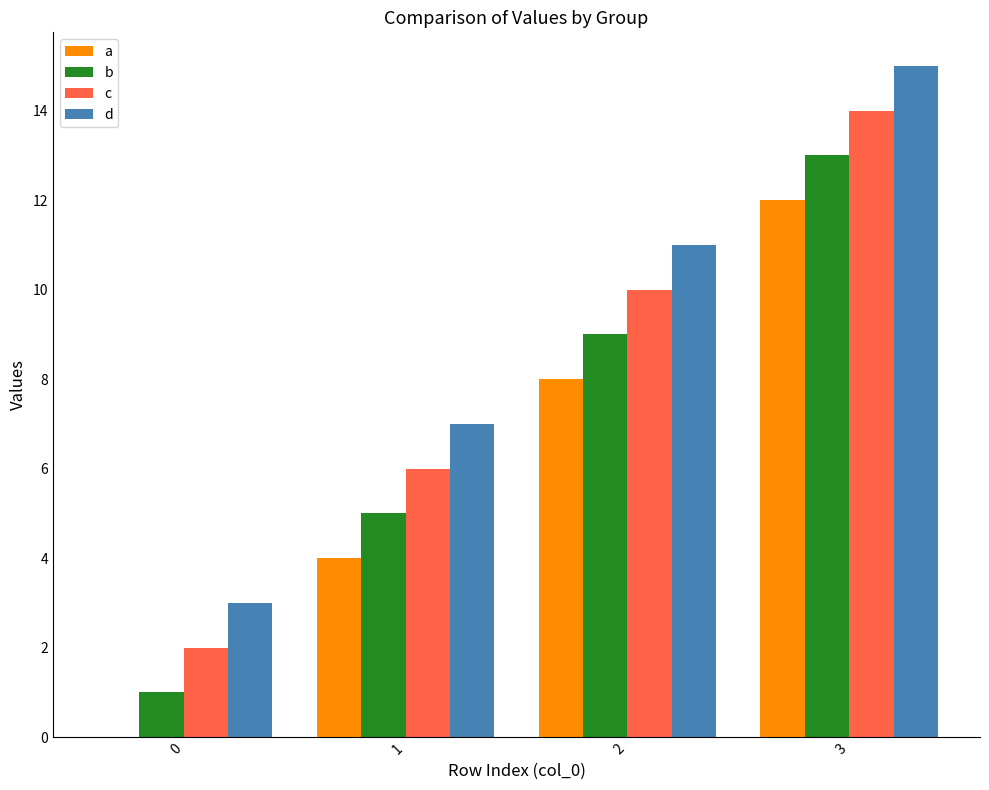

What is the sum of all a values?

24